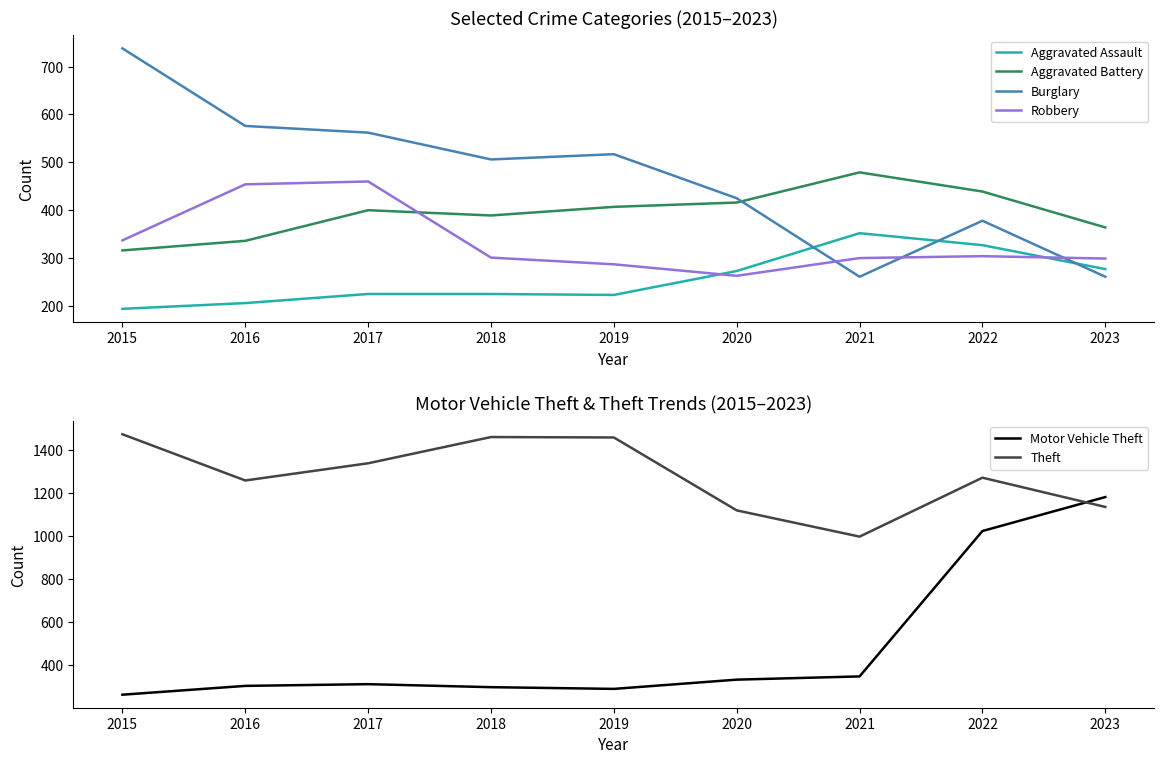

Does the chart have visible grid lines?

No